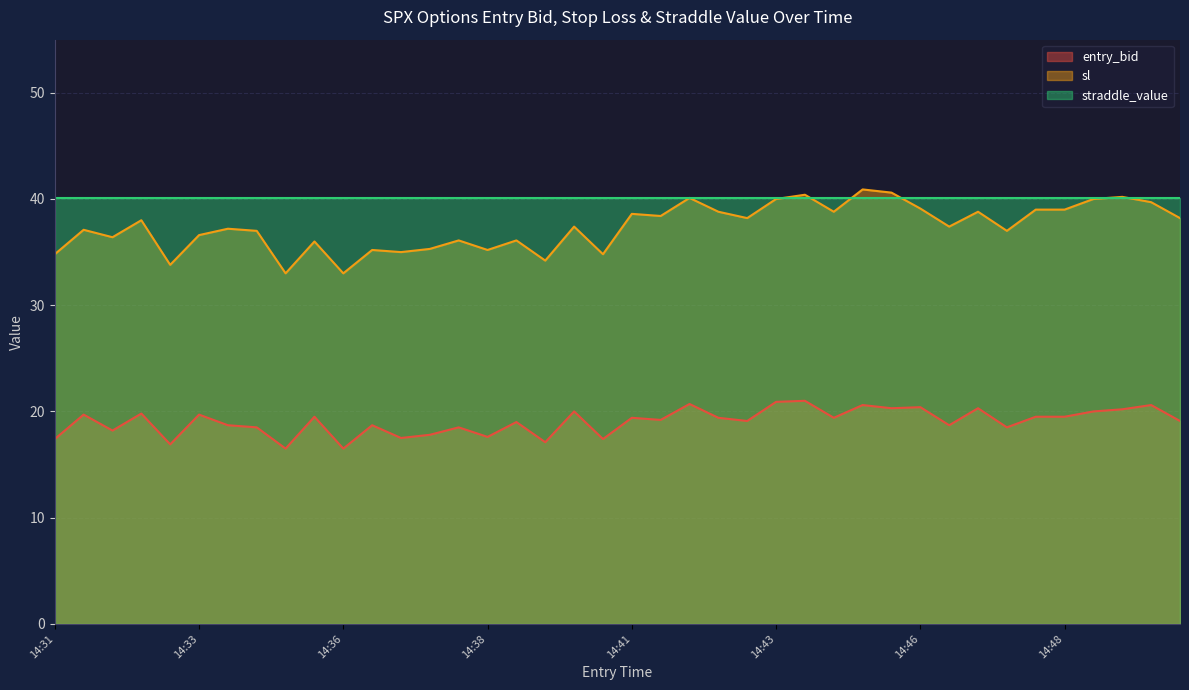

True or false: sl and entry_bid cross at least once.

False